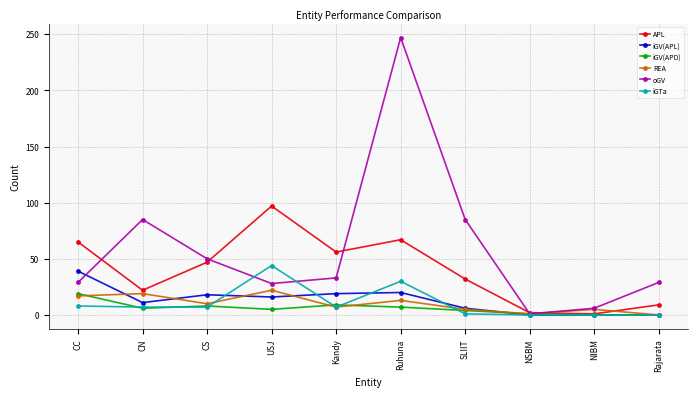

Which category has the highest value in the APL series?

USJ